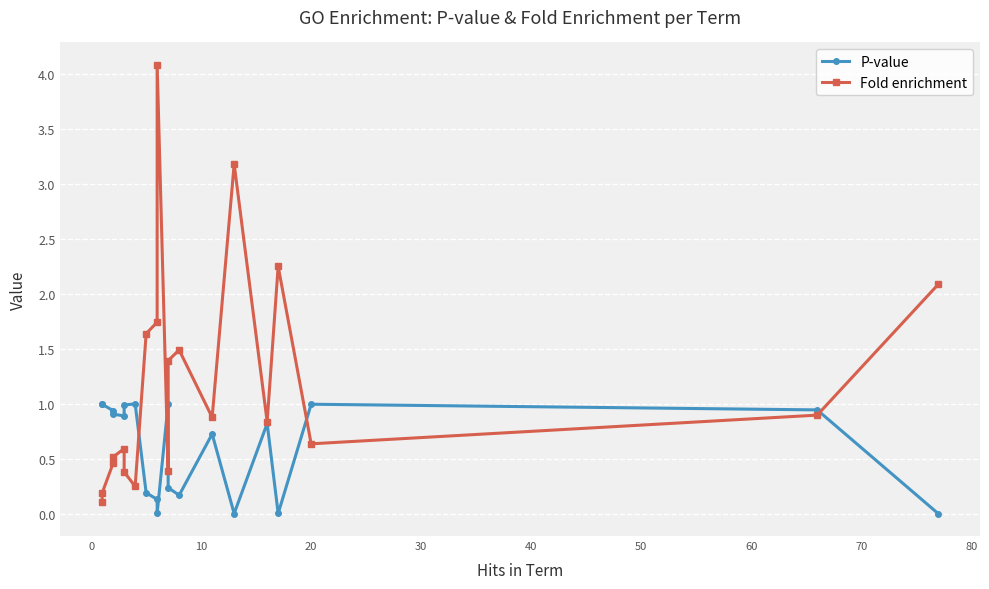

Is the value of Fold enrichment at 60 greater than the value of P-value at 18?

Yes